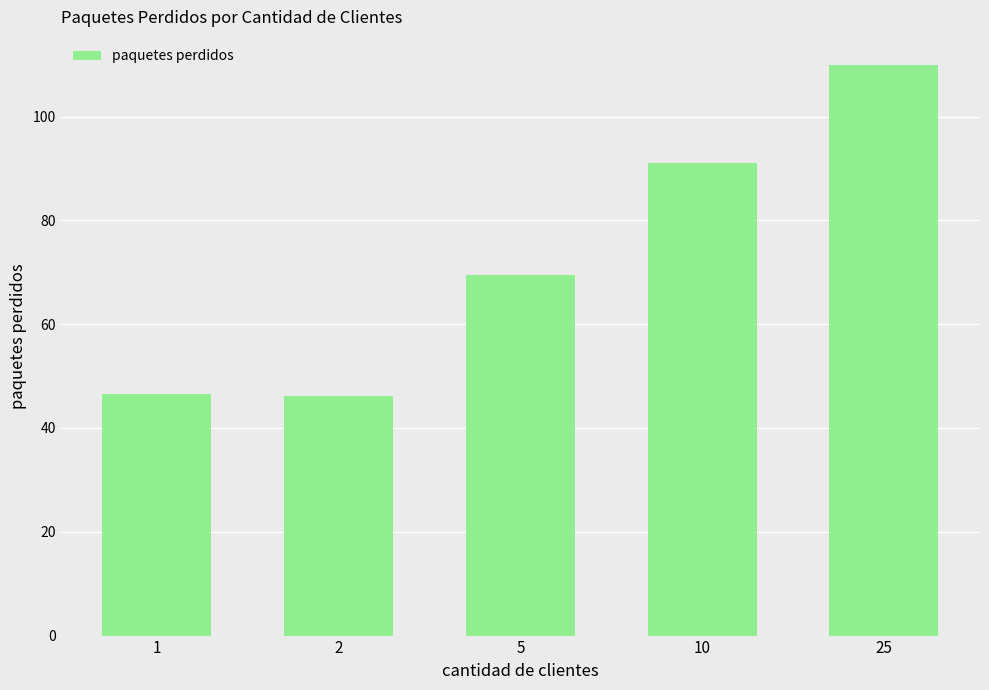

Reading left to right, list all the values displayed in this chart.

46.6	46.1	69.6	91.1	109.9